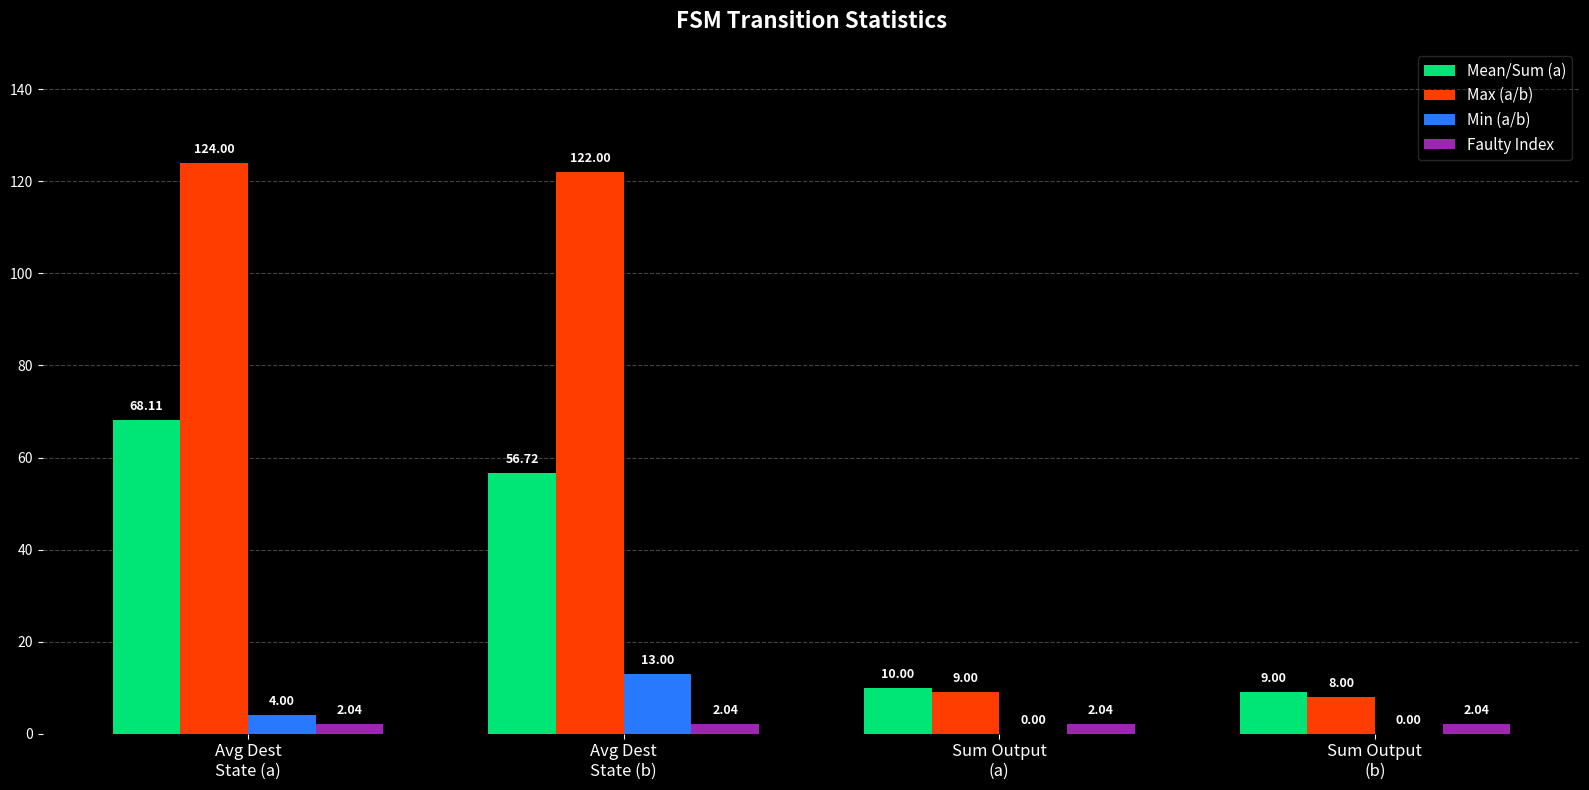

What is the maximum value shown in the chart?

124.0